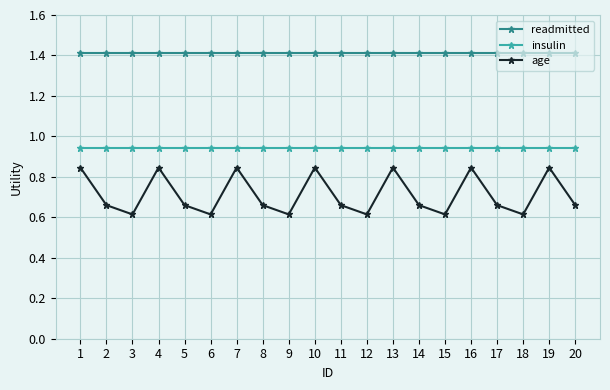

Is it true that insulin equals 0.6 at 7?

False